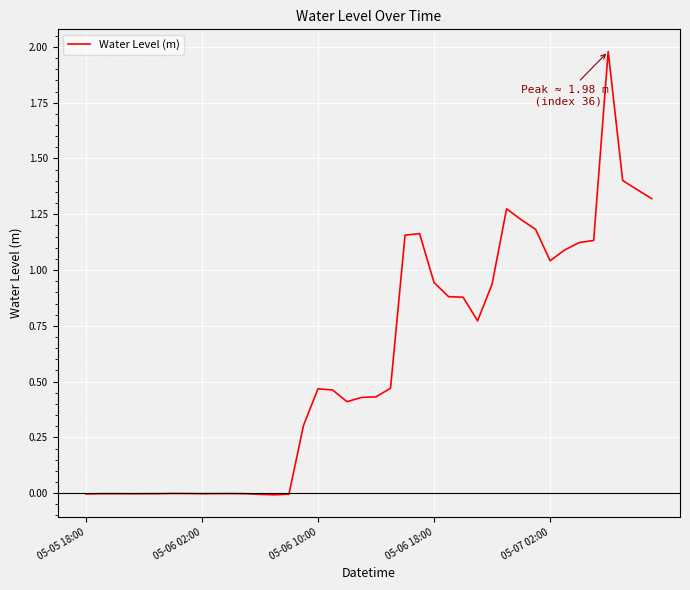

What is the greatest value displayed?

2.0